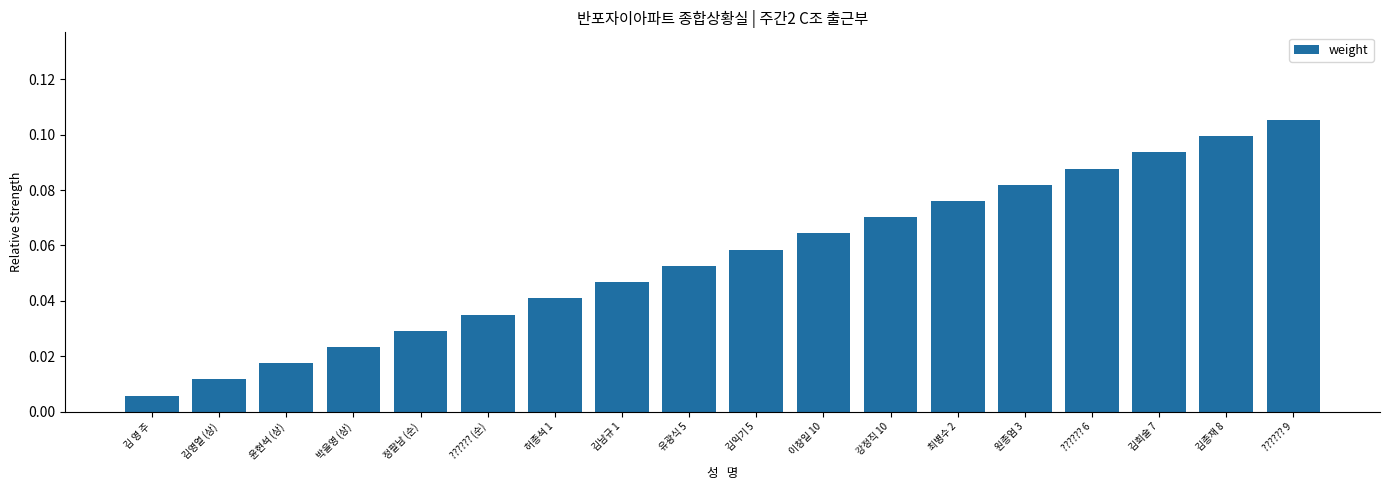

At which category does the chart reach its peak across all series?

?????? 9